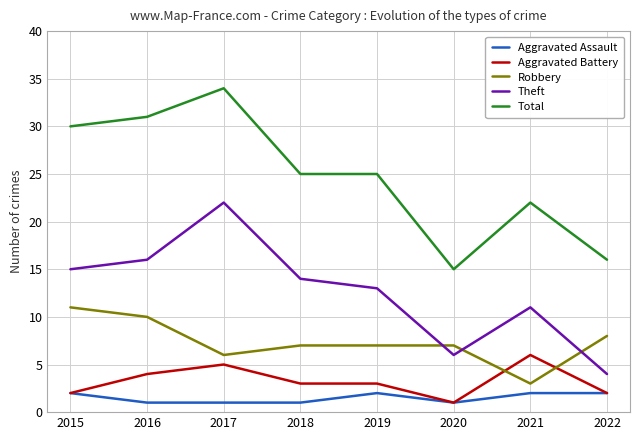

At which label does Aggravated Battery reach its minimum?

2020